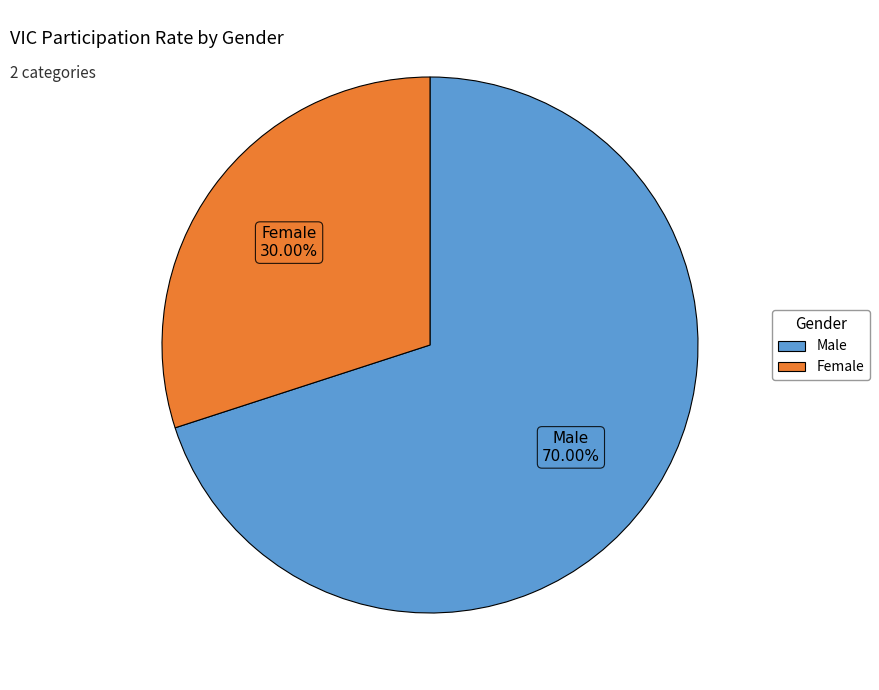

Which slice is the smallest?

Female